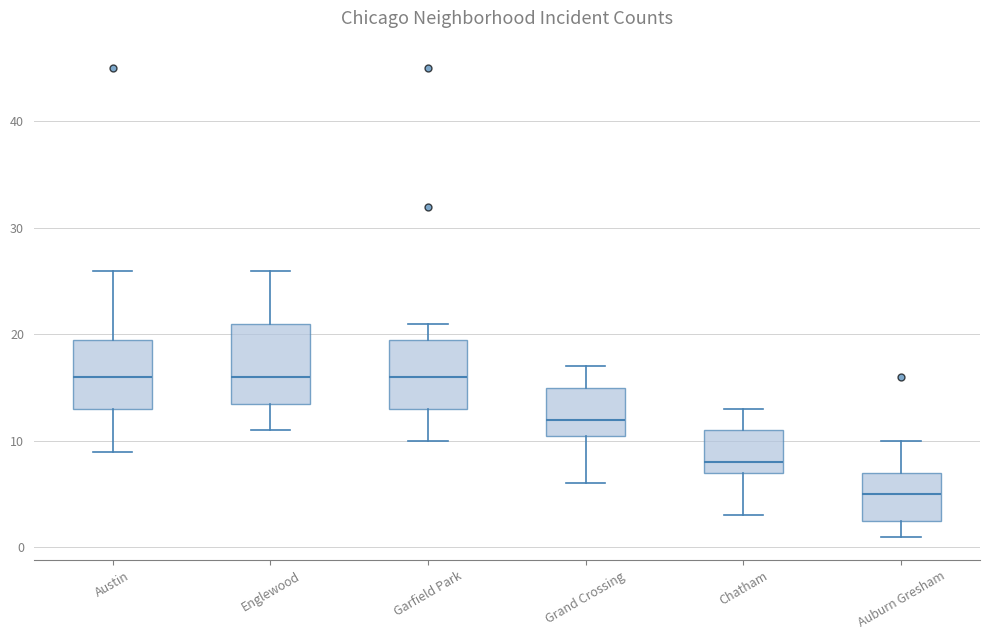

Reading left to right, transcribe this box plot: for each box, give where its median line is, the range the box spans, and where its two whiskers end, as read against the y-axis. The values are not printed on the chart, so give them approximately, as read against the axis.

Austin: median 16, box 13 to 20, whiskers 9 to 26
Englewood: median 16, box 14 to 21, whiskers 11 to 26
Garfield Park: median 16, box 13 to 20, whiskers 10 to 21
Grand Crossing: median 12, box 11 to 15, whiskers 6 to 17
Chatham: median 8, box 7 to 11, whiskers 3 to 13
Auburn Gresham: median 5, box 3 to 7, whiskers 1 to 10